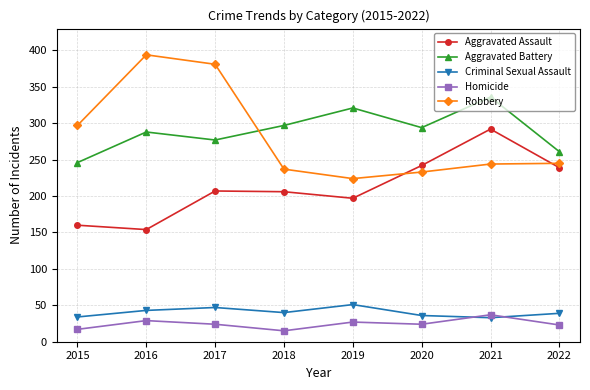

At how many categories does at least one series exceed 390?

1